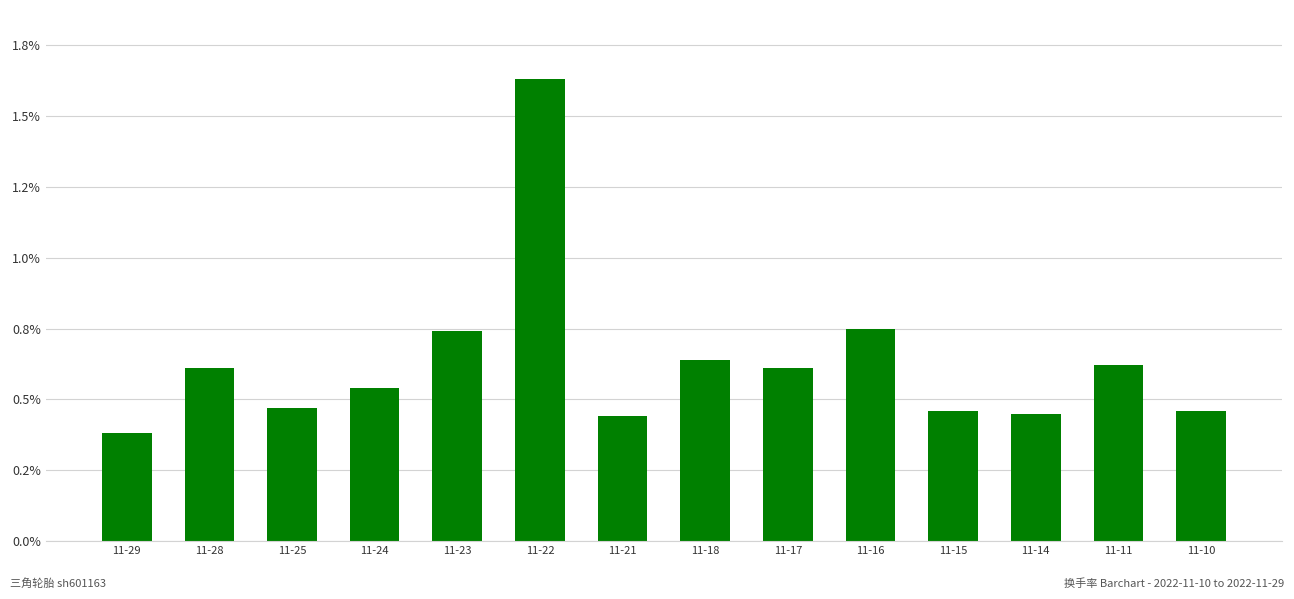

What is the sum of the values at 11-23 and 11-29?

1.1